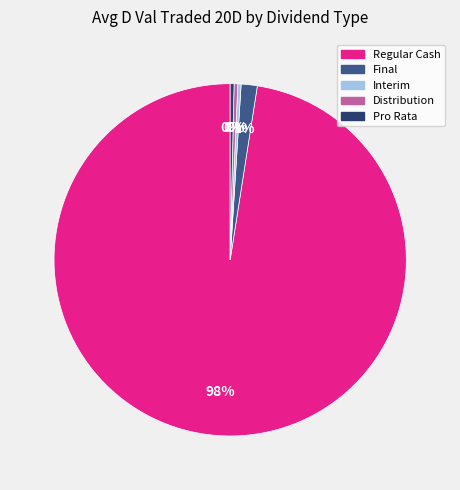

Approximately how many times larger is the value at Final compared to Pro Rata?

4.2